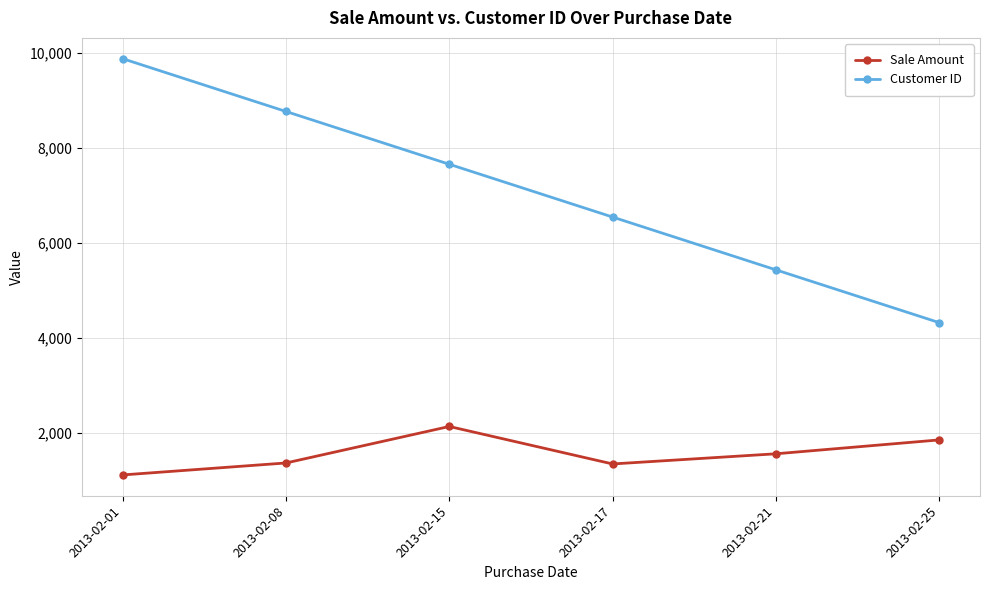

What is the sum of all Sale Amount values?

9375